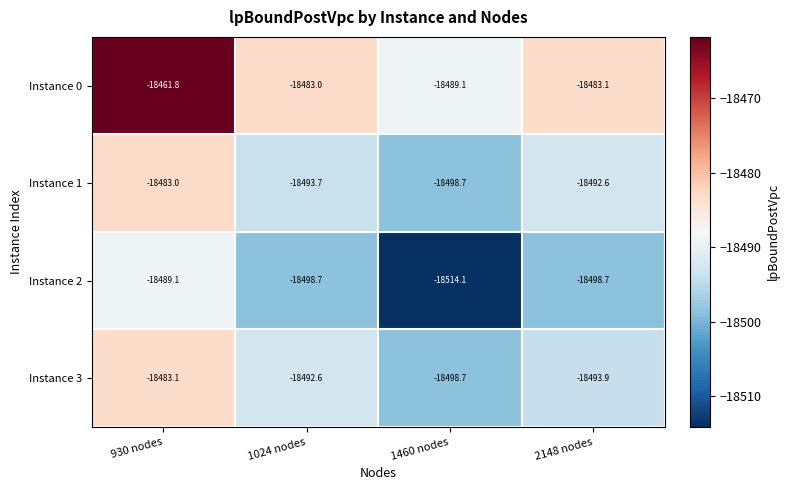

Read the Instance 2 value at 930 nodes.

-18489.1